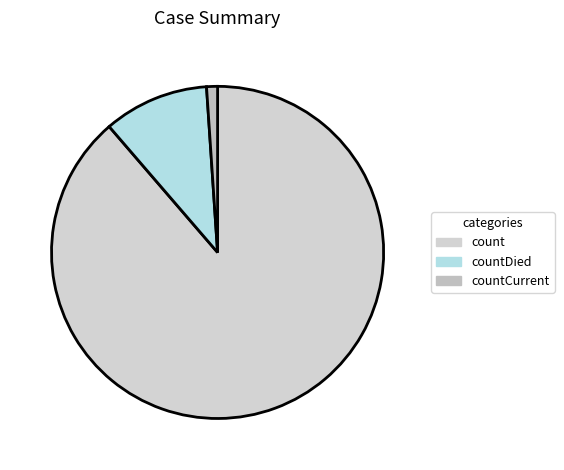

Count the number of slices in the pie.

3